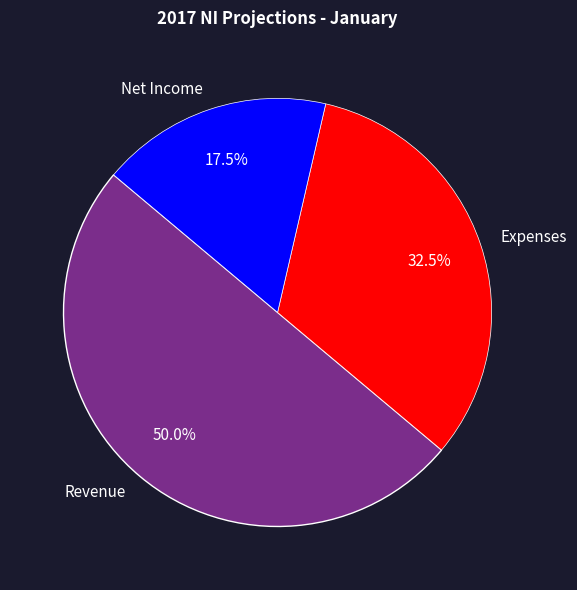

Which category has the smallest portion of the pie?

Net Income